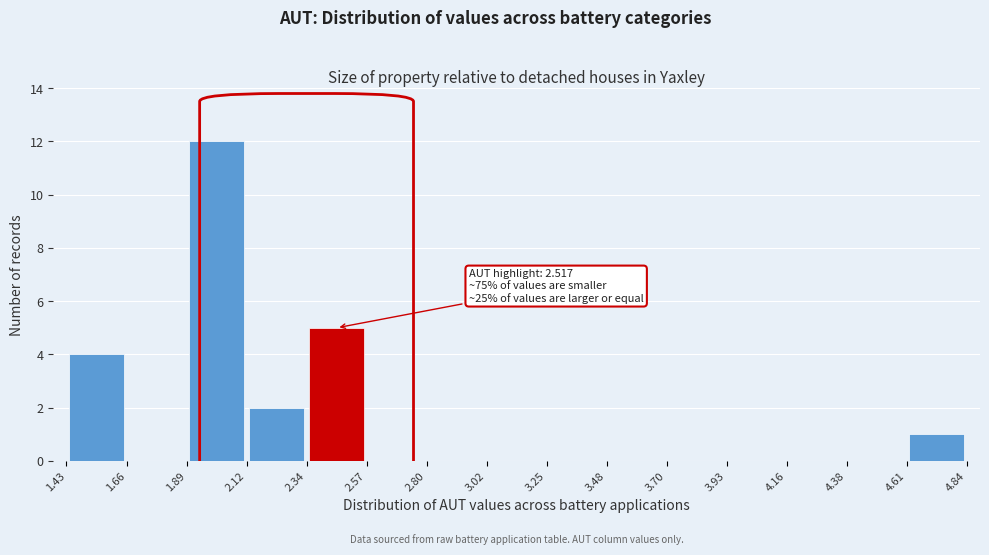

Over which range of the x-axis is the bar tallest?

1.89 to 2.12